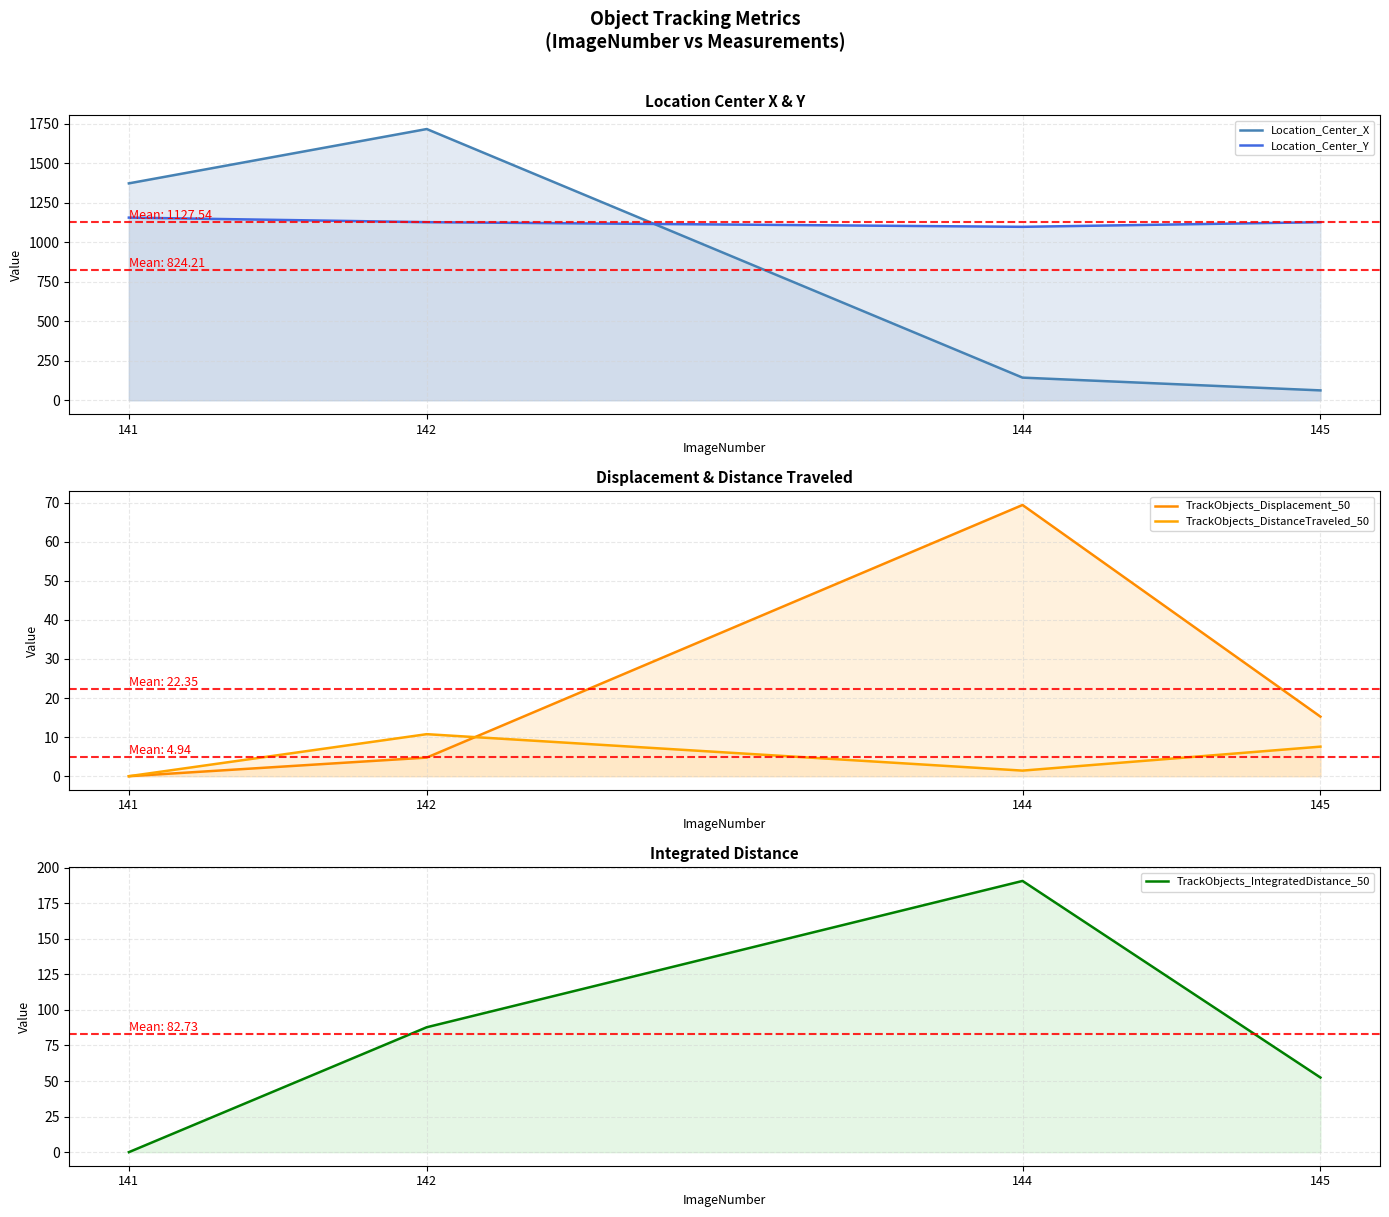

Which series has the largest total across all categories?

Location_Center_Y